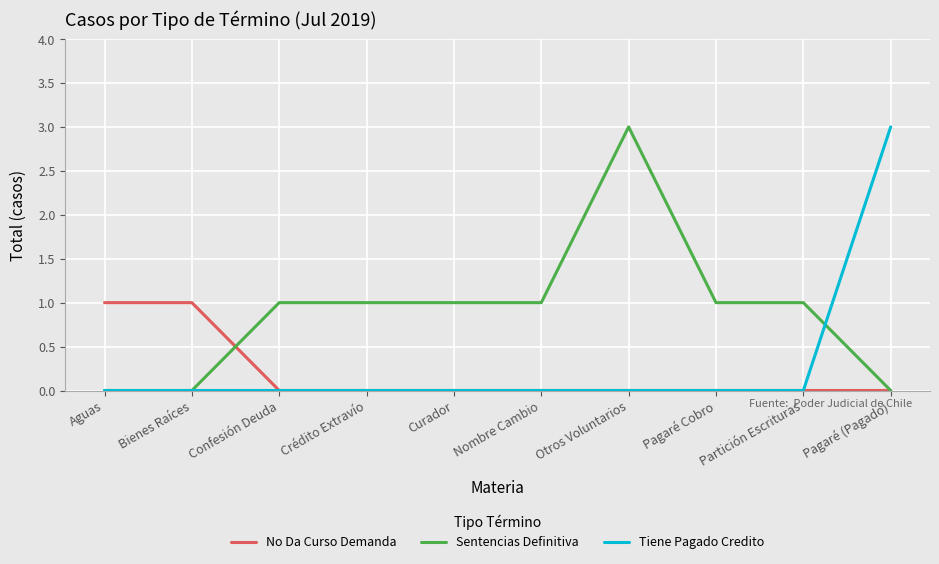

What position from the left is Confesión Deuda?

3